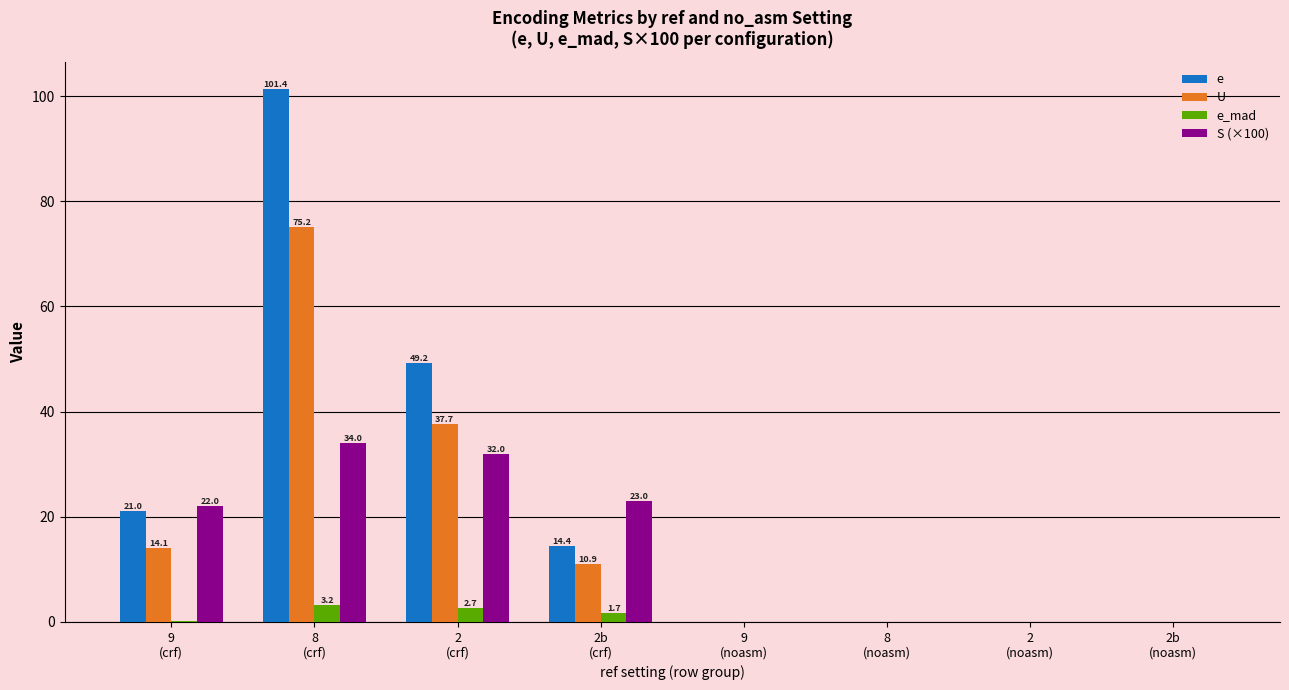

What is the sum of all U values?

137.9